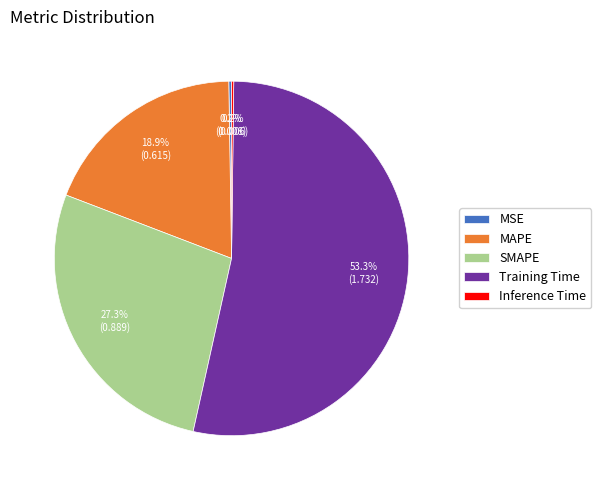

Which category has the biggest portion of the pie?

Training Time